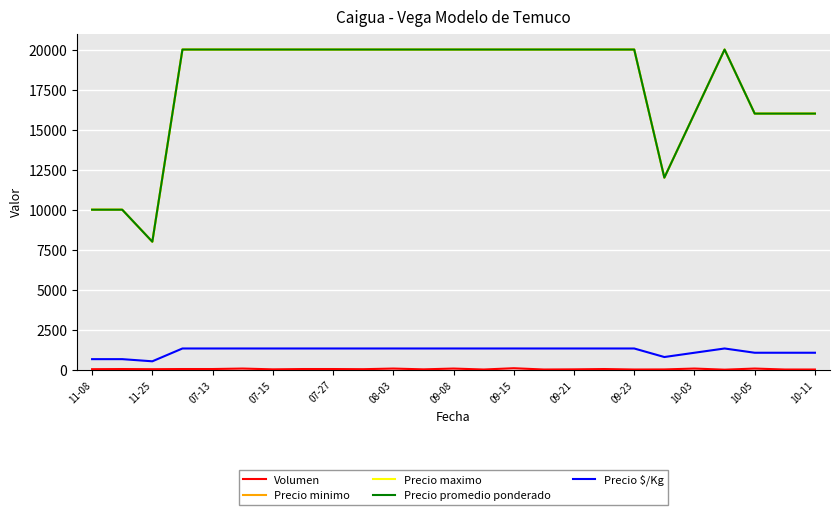

Which category has the highest value across all series?

07-15